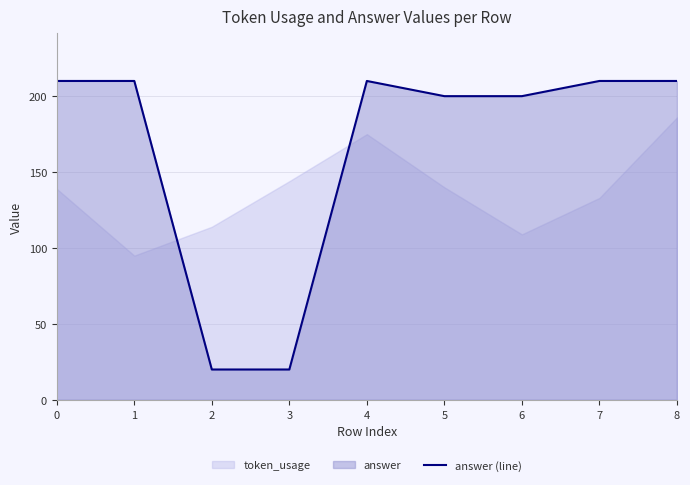

How many lines are shown in the chart?

1